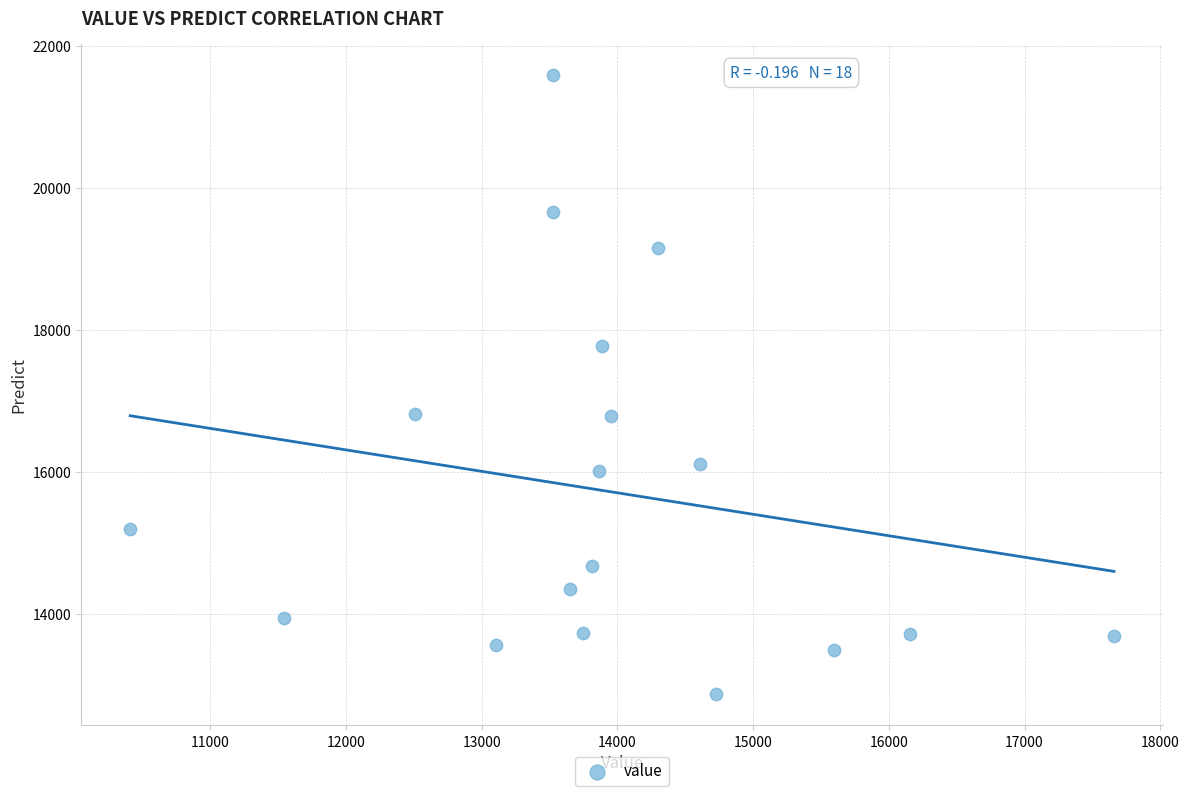

What is the range of X values (max minus min)?

7250.3